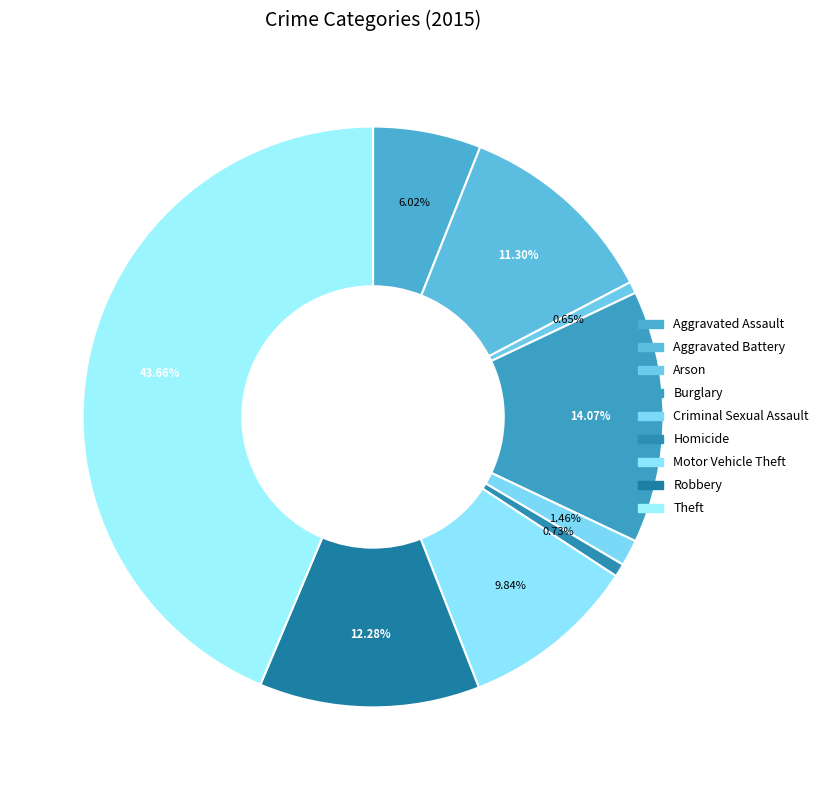

Which slice is the smallest?

Arson